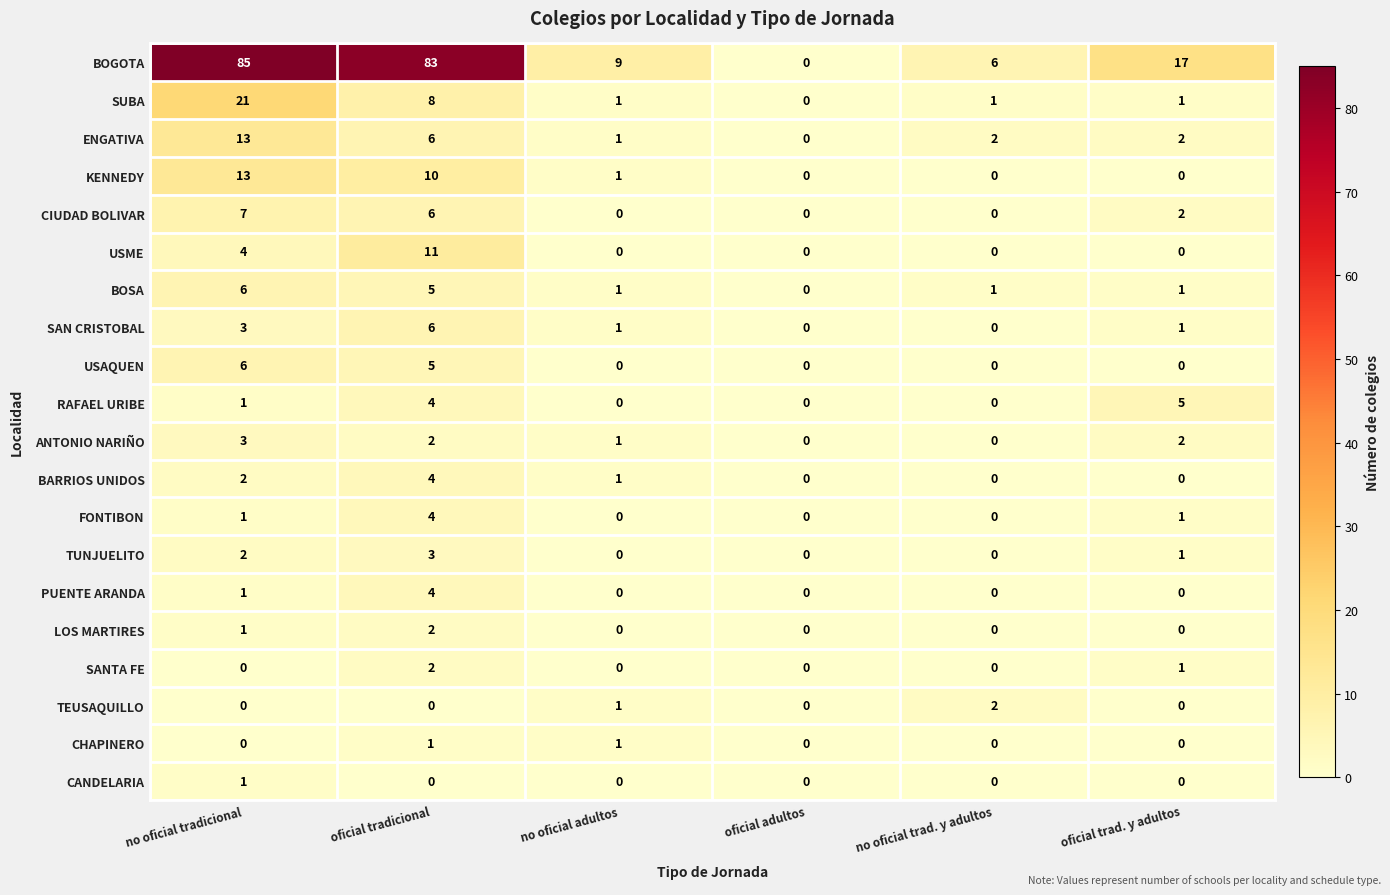

Rank the categories by BOGOTA value from highest to lowest.

no oficial tradicional, oficial tradicional, oficial trad. y adultos, no oficial adultos, no oficial trad. y adultos, oficial adultos